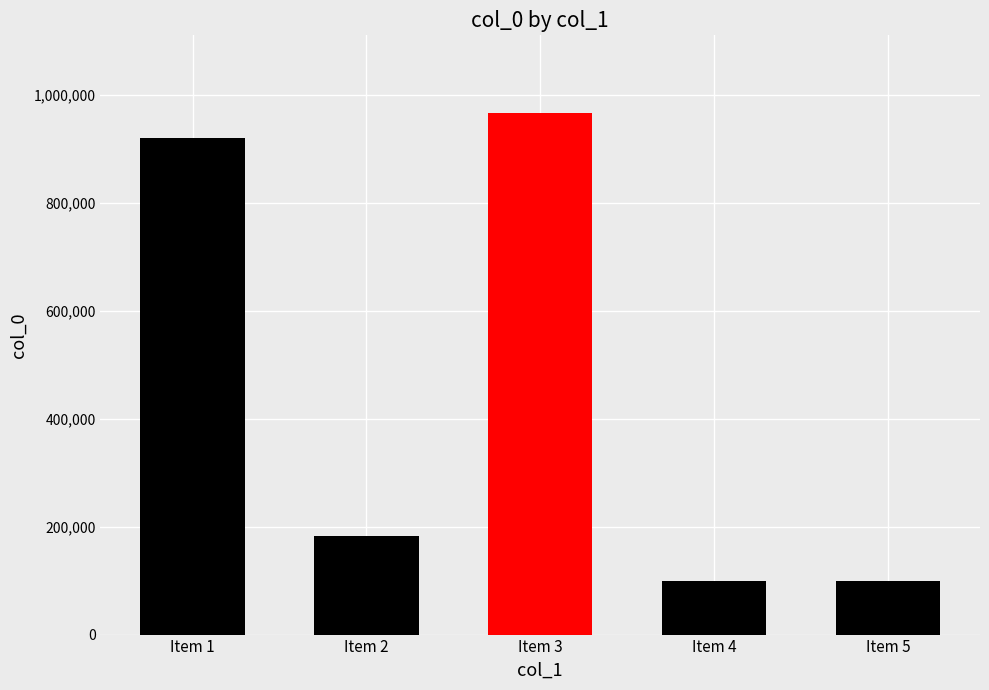

Is it true that the value at Item 3 is 483983?

False